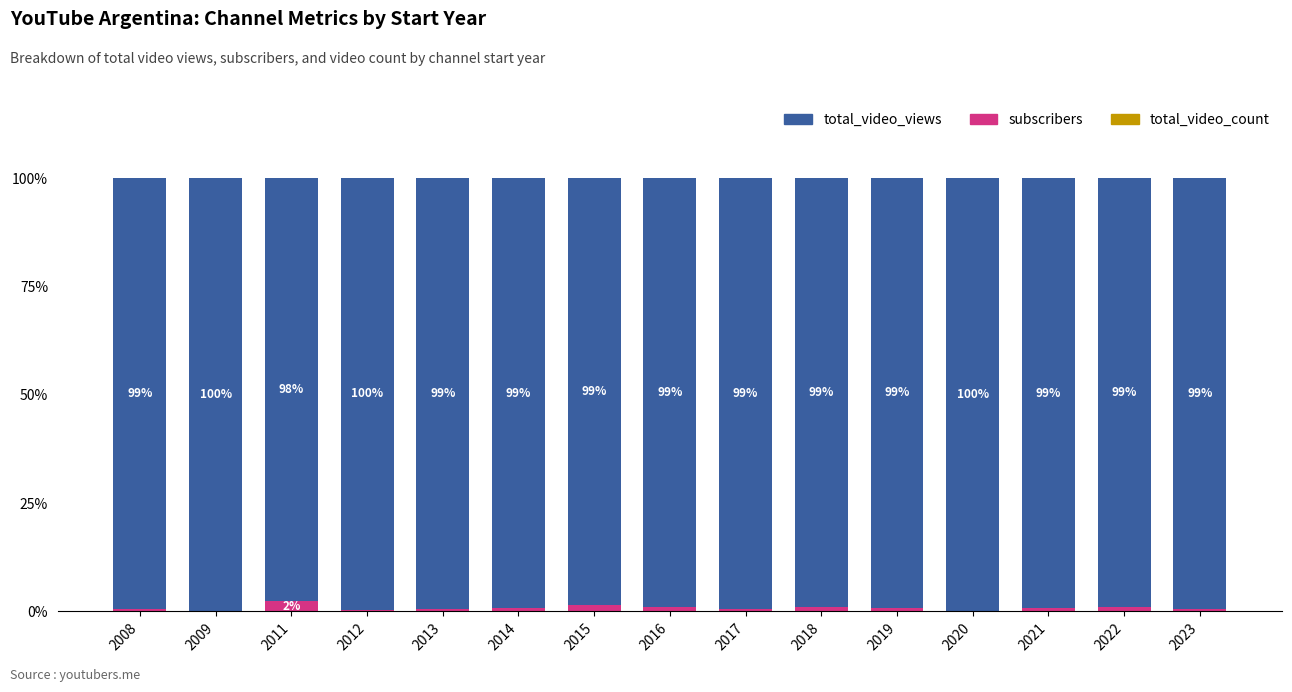

At 2008, list the series in order from smallest to largest.

total_video_count, subscribers, total_video_views